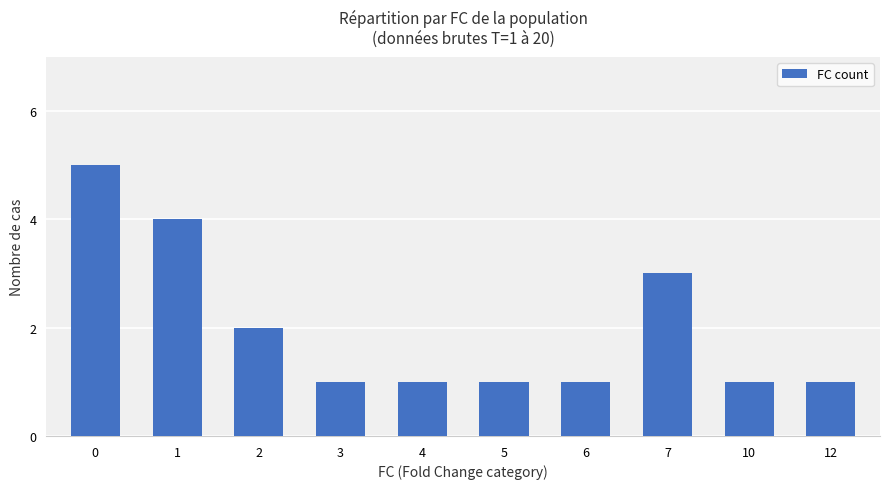

What is the smallest value displayed?

1